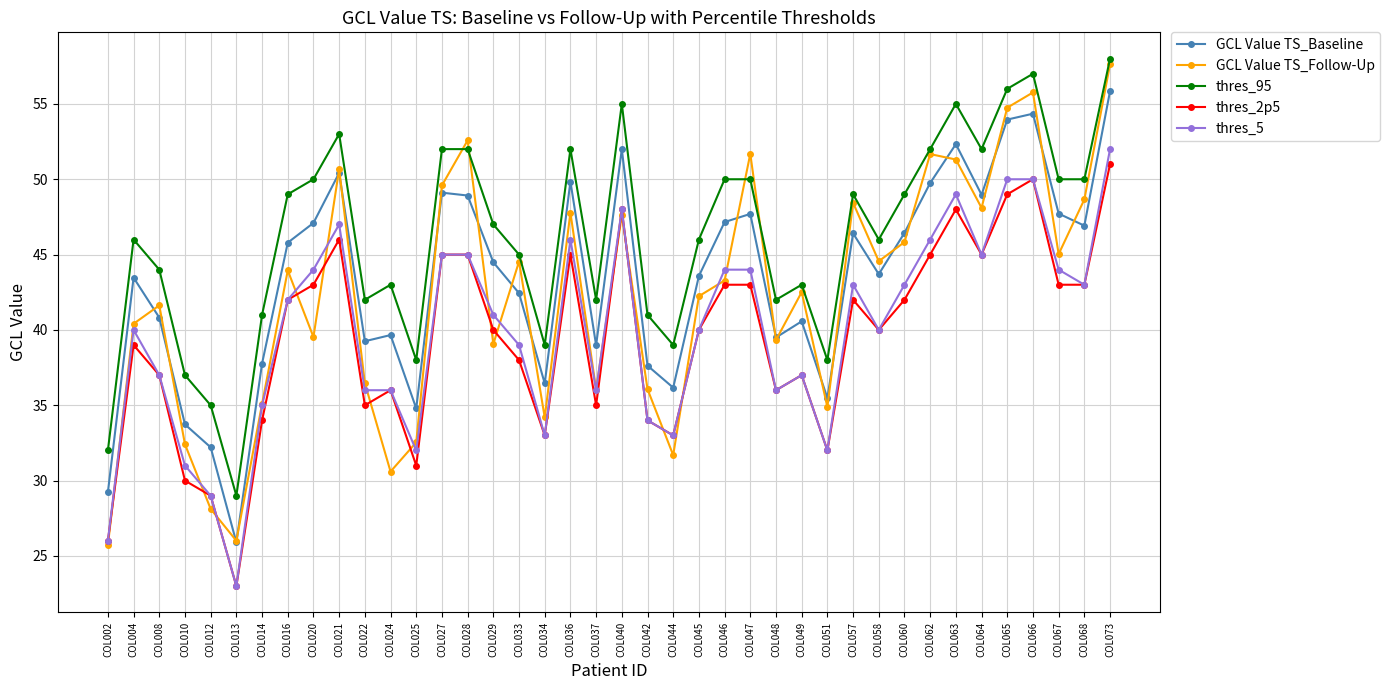

True or false: thres_2p5 has more than 1 interior local peaks.

True